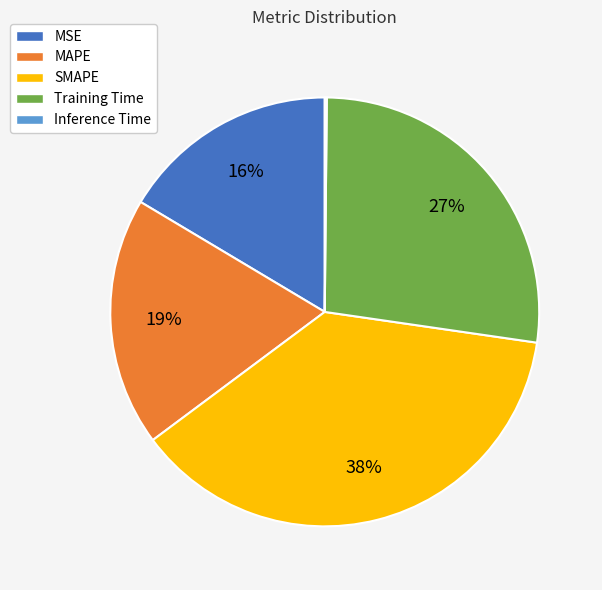

Does any single category account for the majority?

No